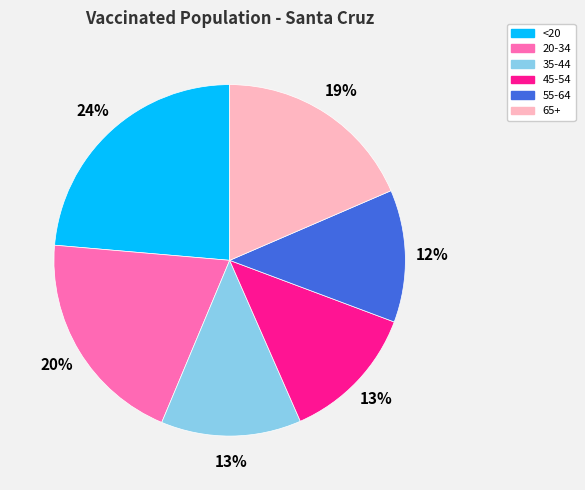

Do 35-44 and 65+ together represent more than half of the pie?

No